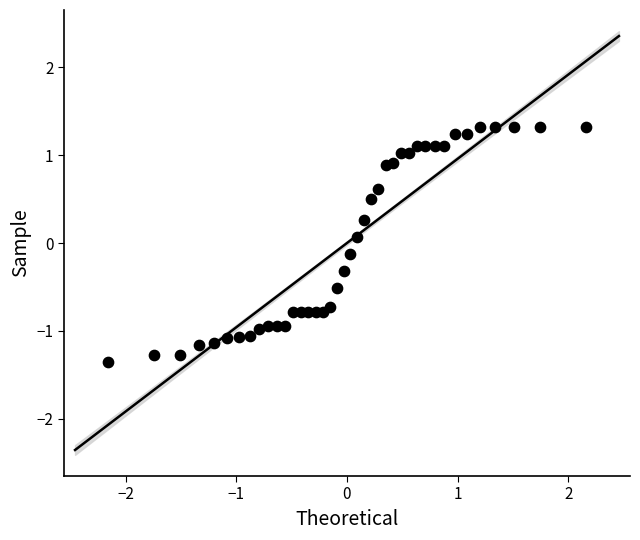

What is the range of Y values (max minus min)?

2.7